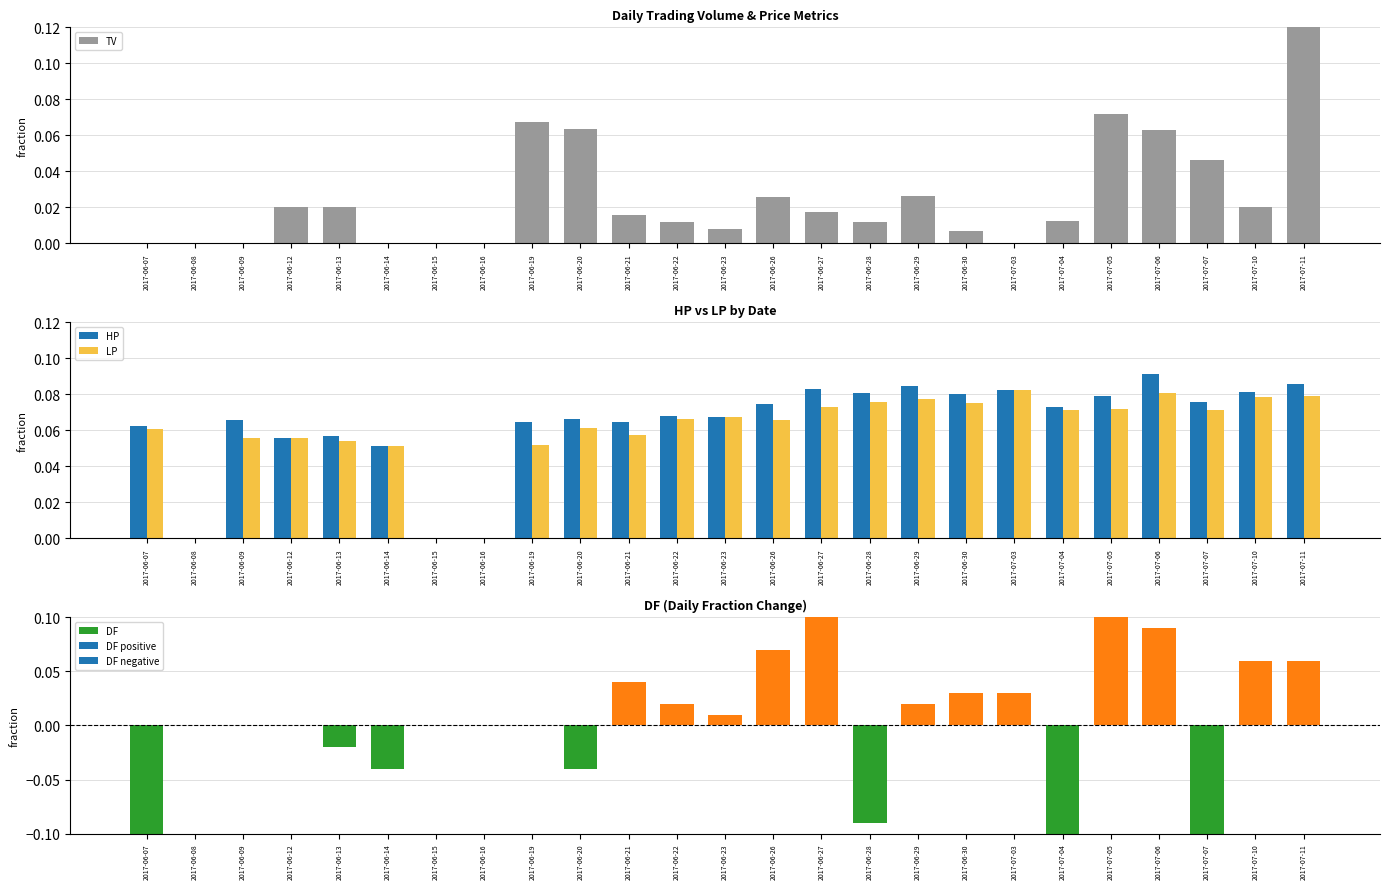

How many positive values does the HP series have?

22